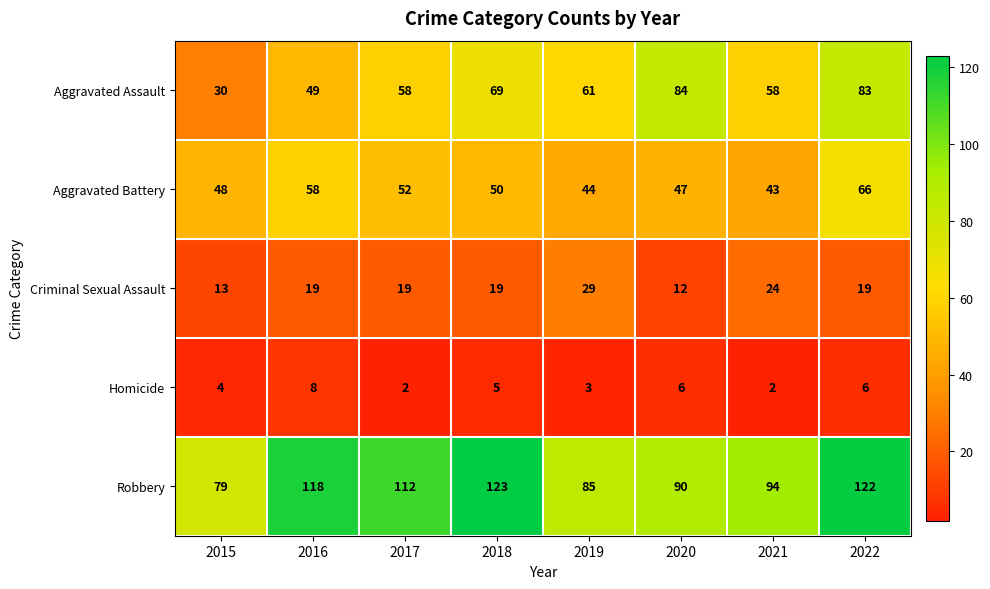

Read the Robbery value at 2021, to the nearest 10.

90